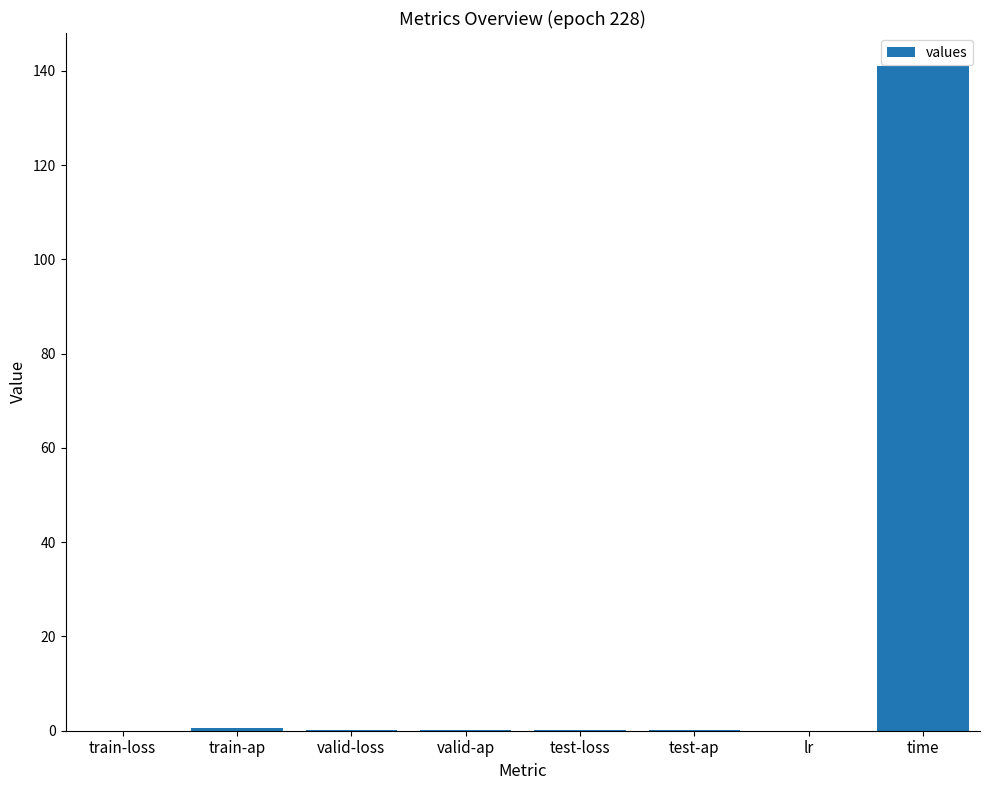

What is the greatest value displayed?

141.0